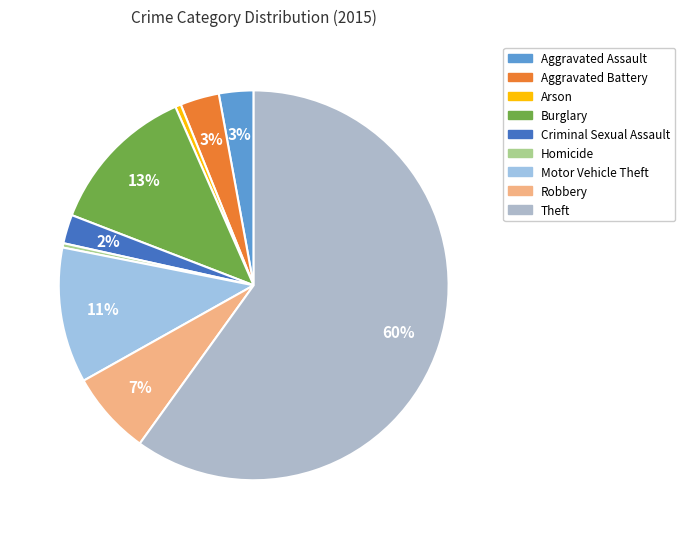

What is the smallest slice in the pie chart?

Homicide